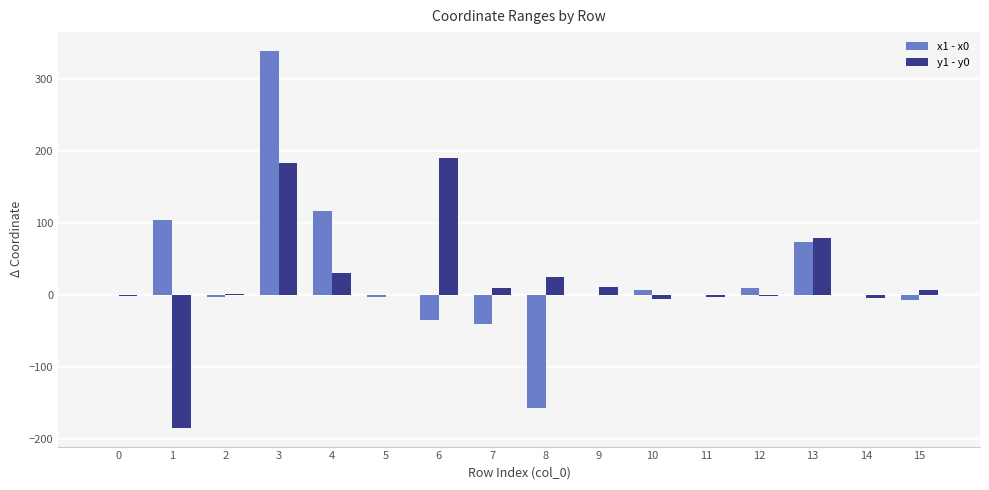

What is the average value of the x1 - x0 series?

25.7